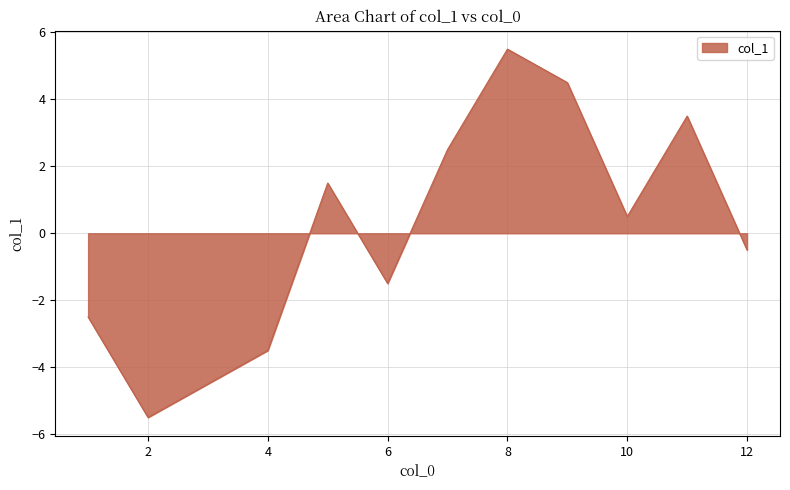

What is the minimum value shown in the chart?

-5.5